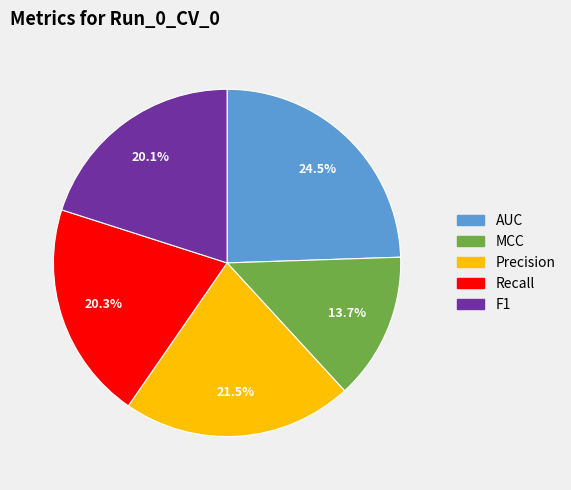

Is there a majority slice in this chart?

No